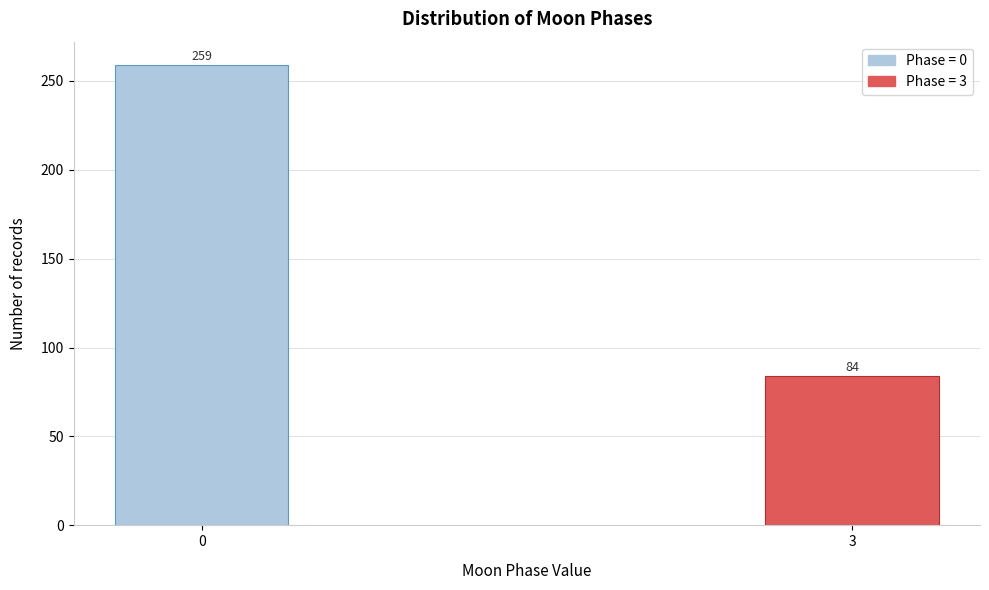

Reading right to left, list all the values displayed in this chart.

84	259